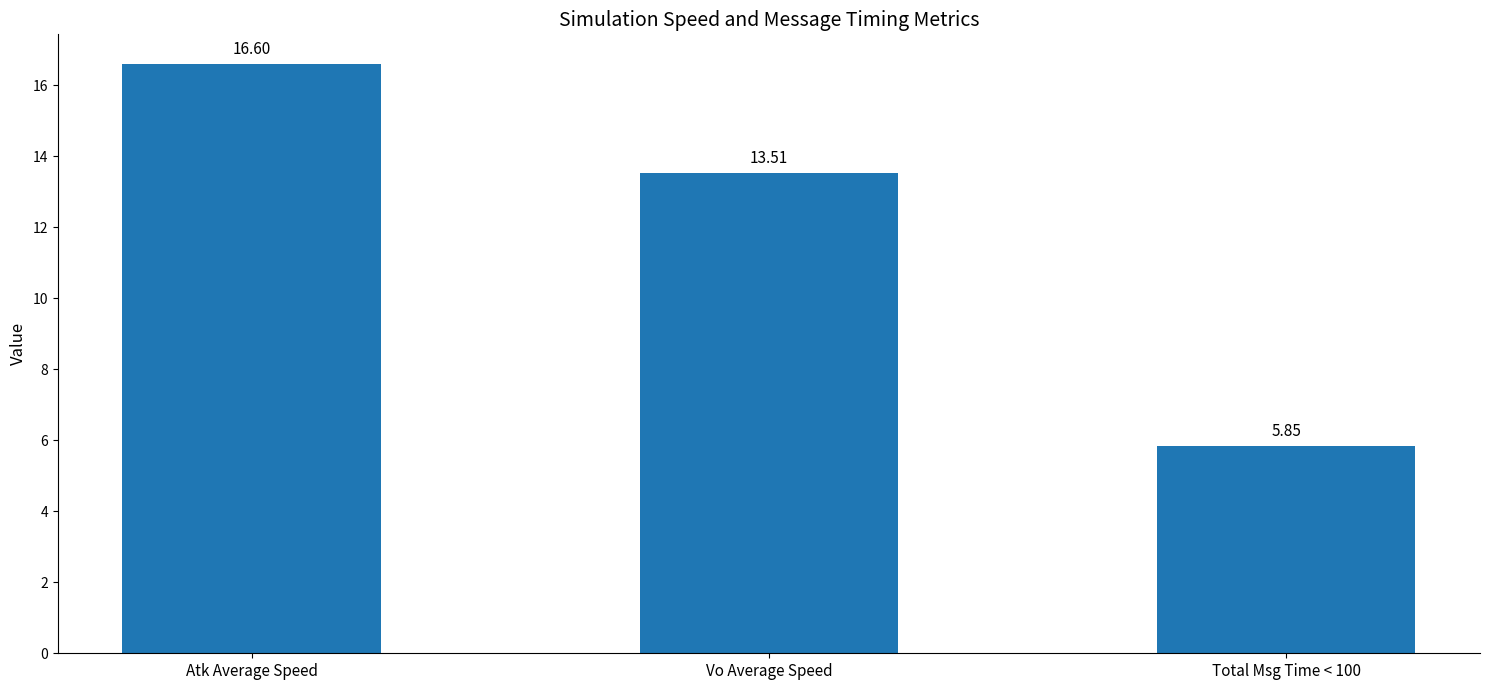

What is the greatest value displayed?

16.6